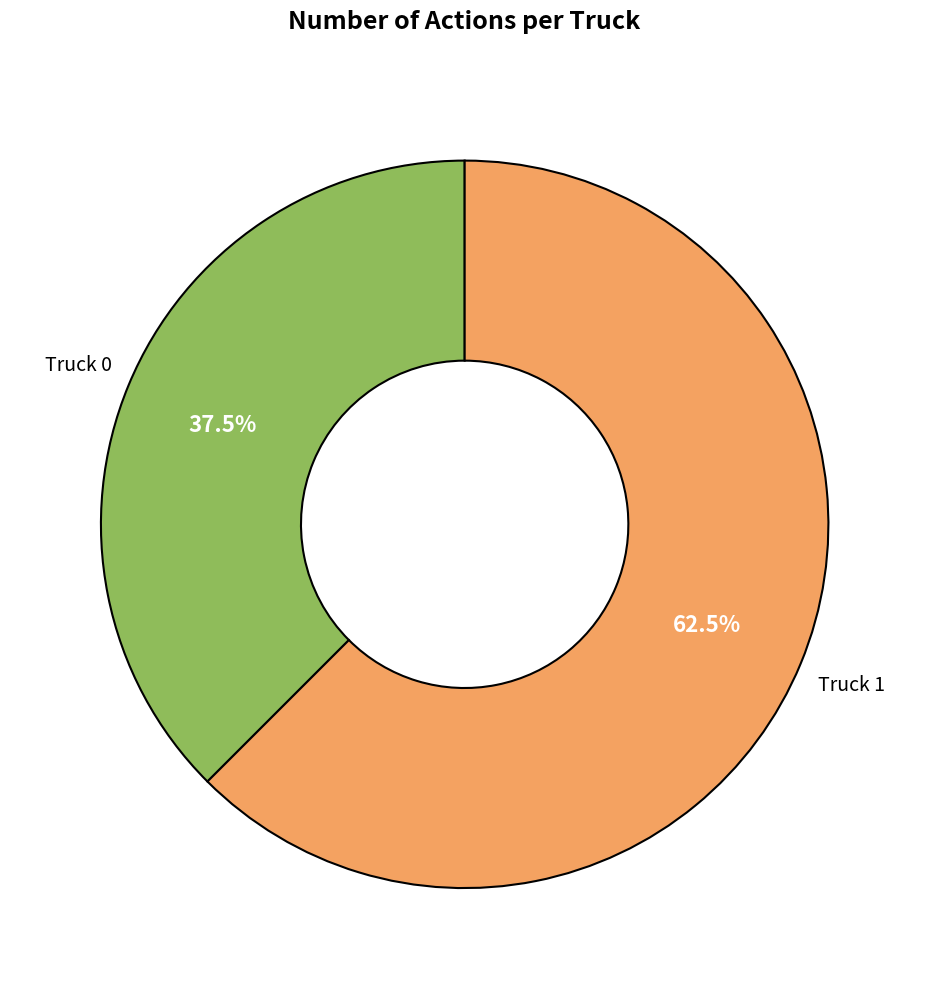

Is there any slice that represents more than half of the pie?

Yes